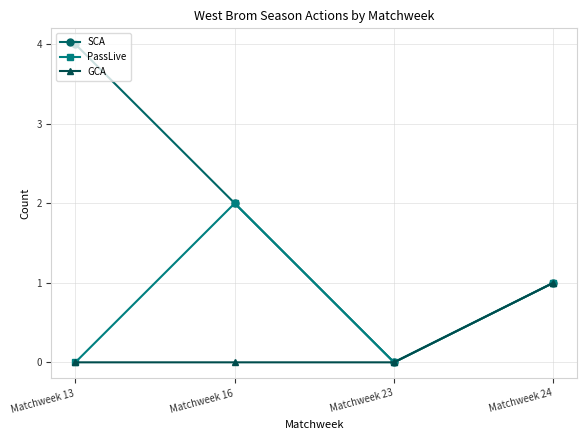

In PassLive, how many points are higher than both neighbors (excluding endpoints)?

1